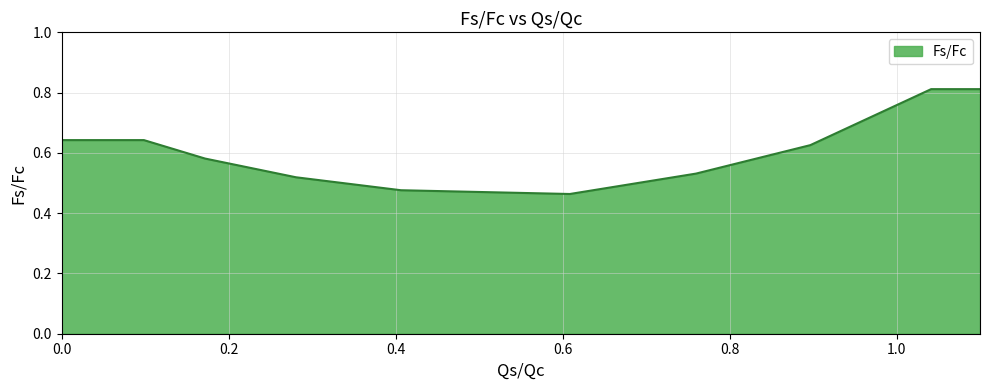

What is the difference between the maximum and minimum values?

0.3